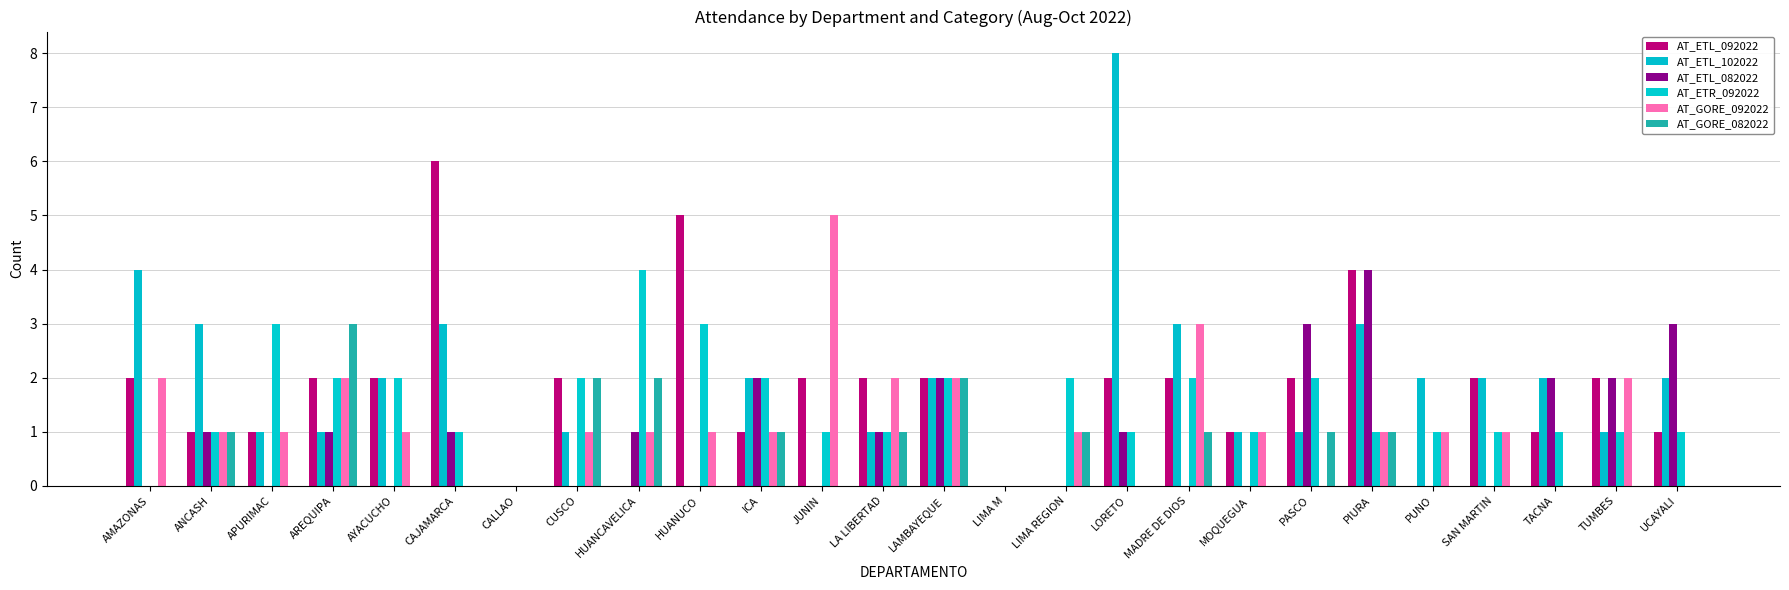

Is it true that AT_ETL_092022 equals -3 at CALLAO?

False